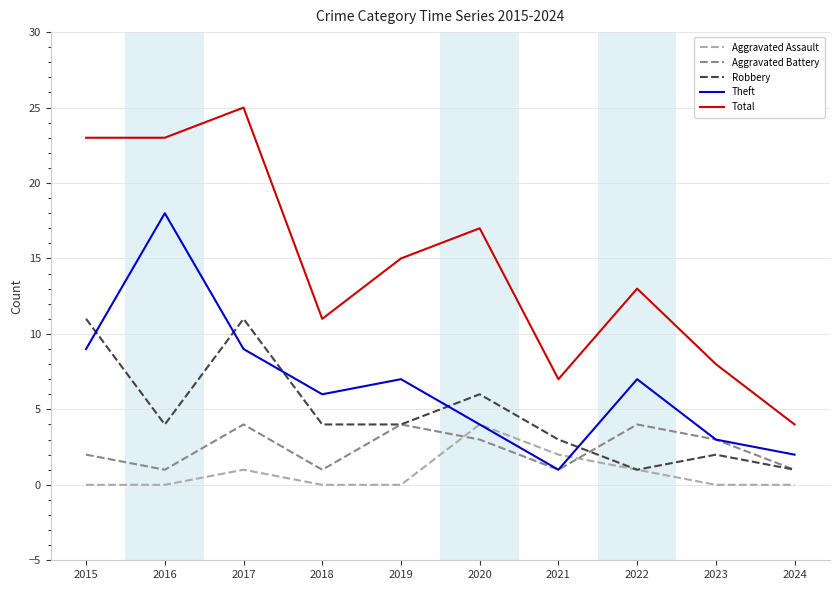

Between which two adjacent categories do Robbery and Theft first intersect?

2015 and 2016